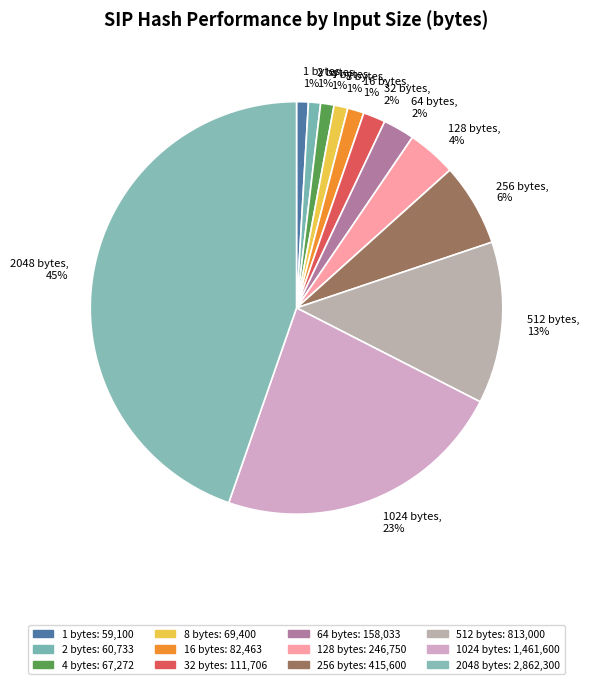

Is there any slice that represents more than half of the pie?

No